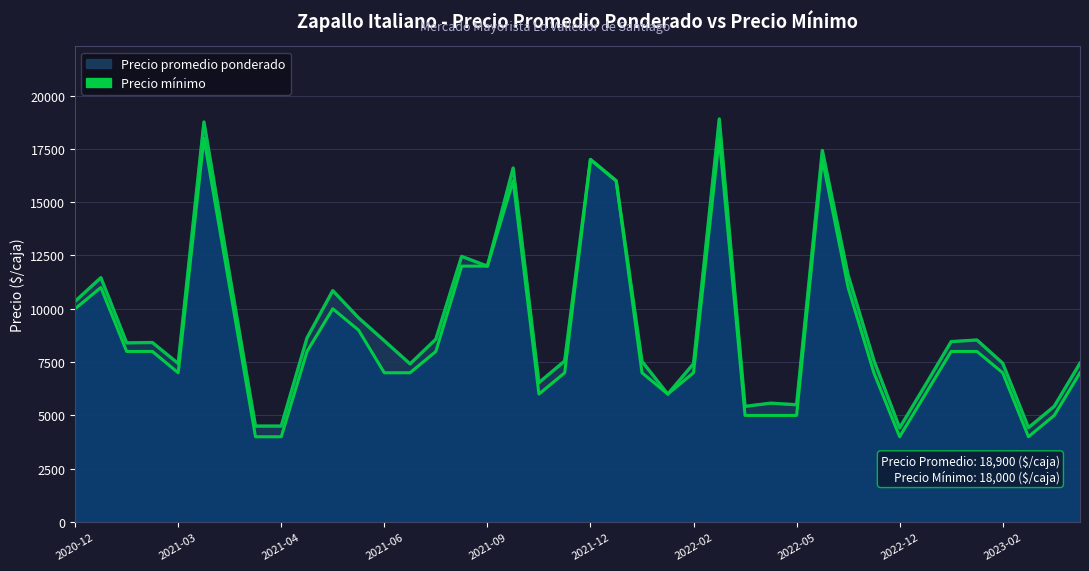

Which category has the lowest value in the Precio minimo series?

2021-04